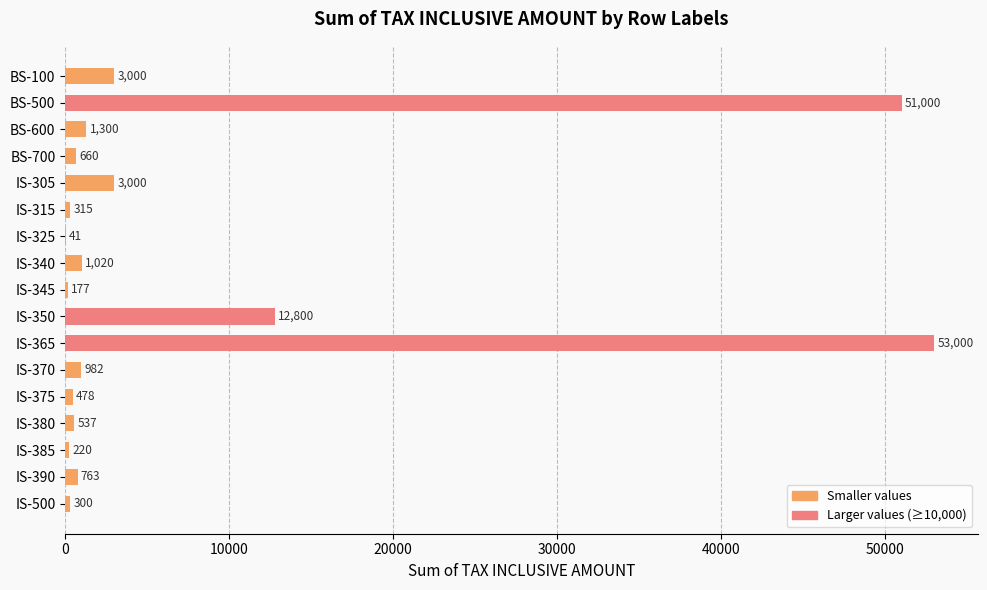

What is the maximum value shown in the chart?

53000